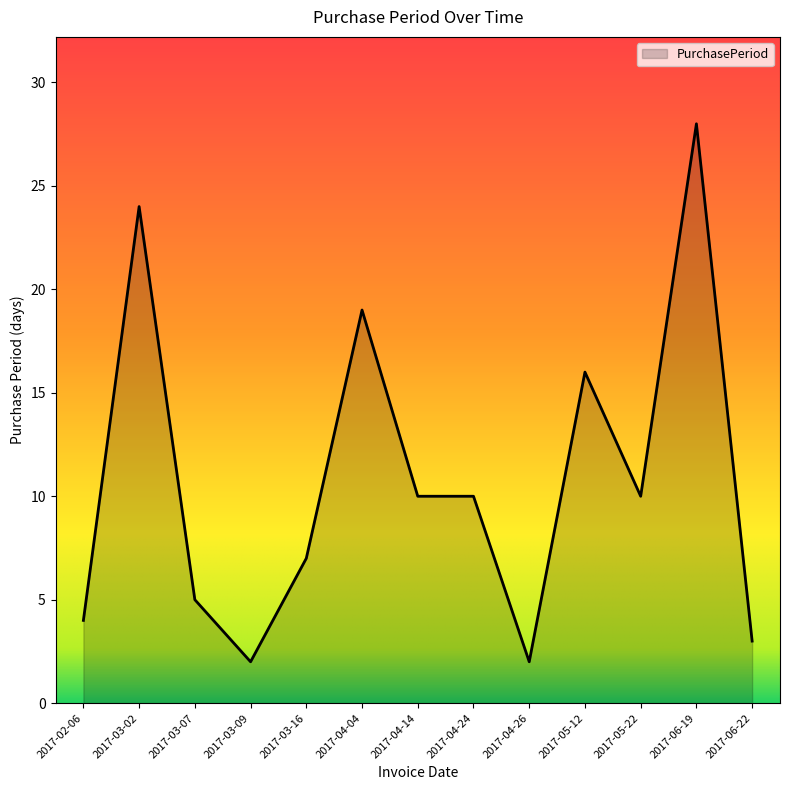

Is it true that the value at 2017-04-24 is 10?

True